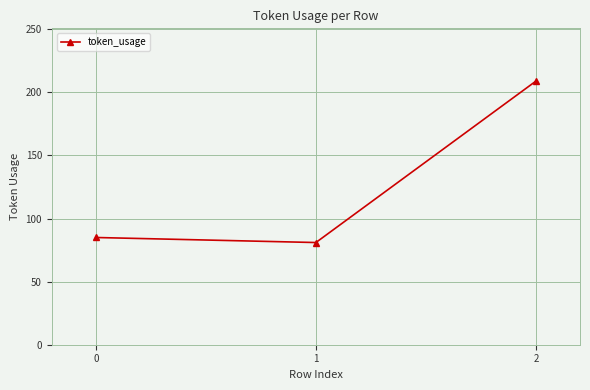

Between 2 and 1, which is larger?

2